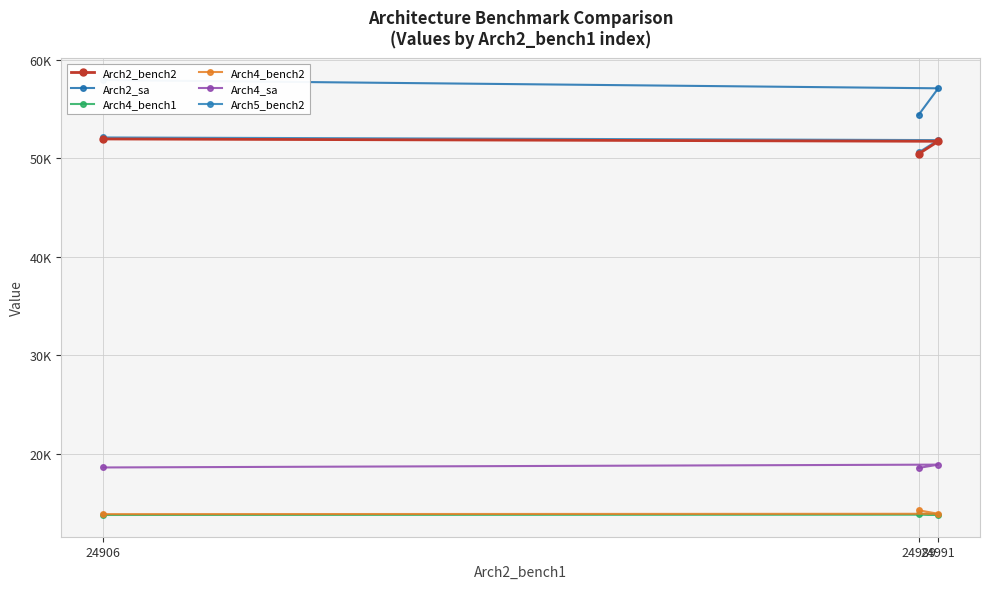

Which label corresponds to the largest value in the chart?

24906